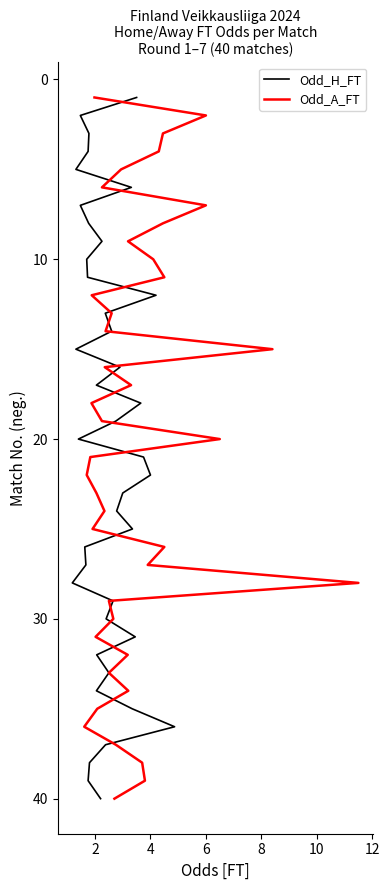

What are all the series names shown in the legend?

Odd_H_FT, Odd_A_FT